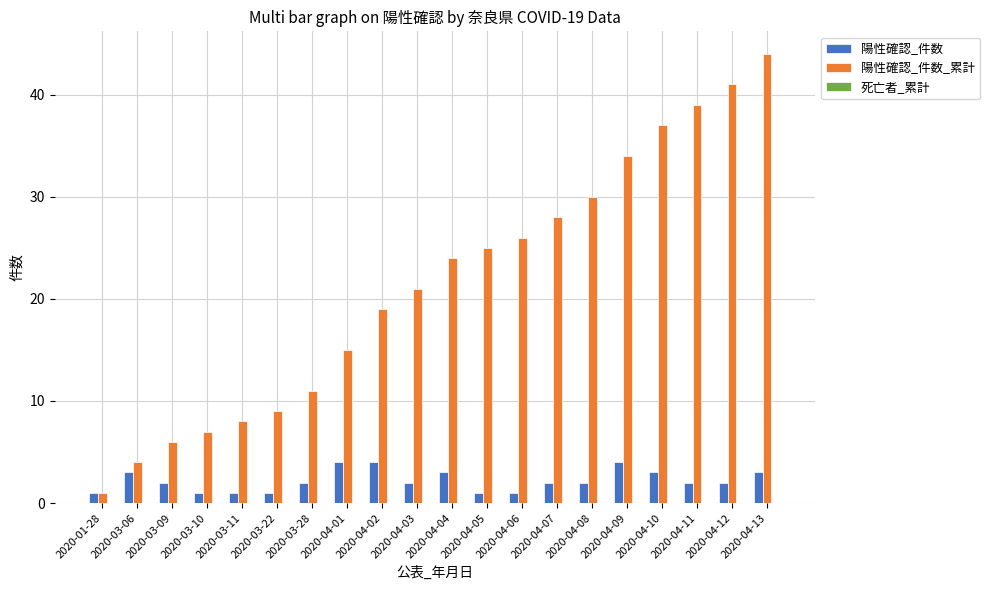

How many values in the 陽性確認_件数_累計 series are below 24?

10